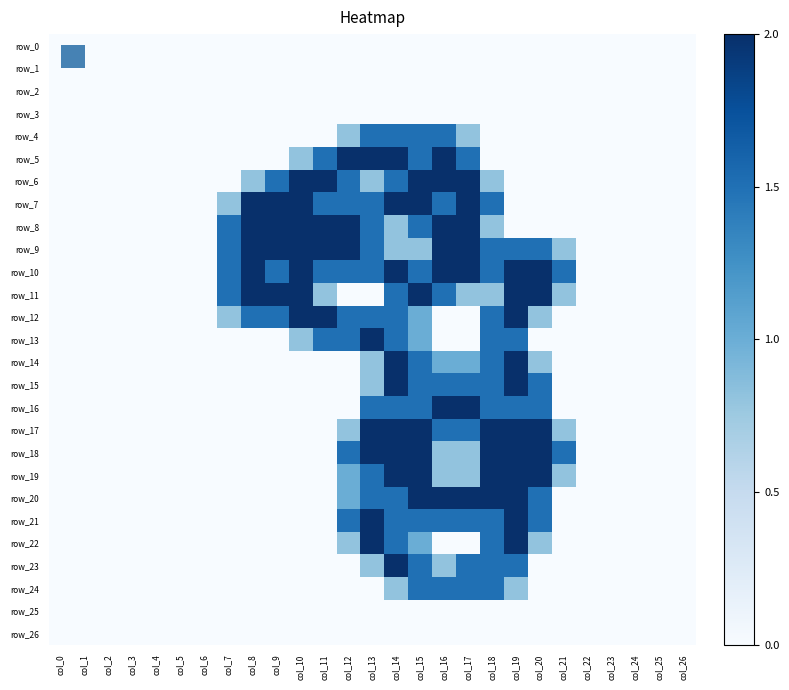

Which series changed the most between col_3 and col_23?

row_0